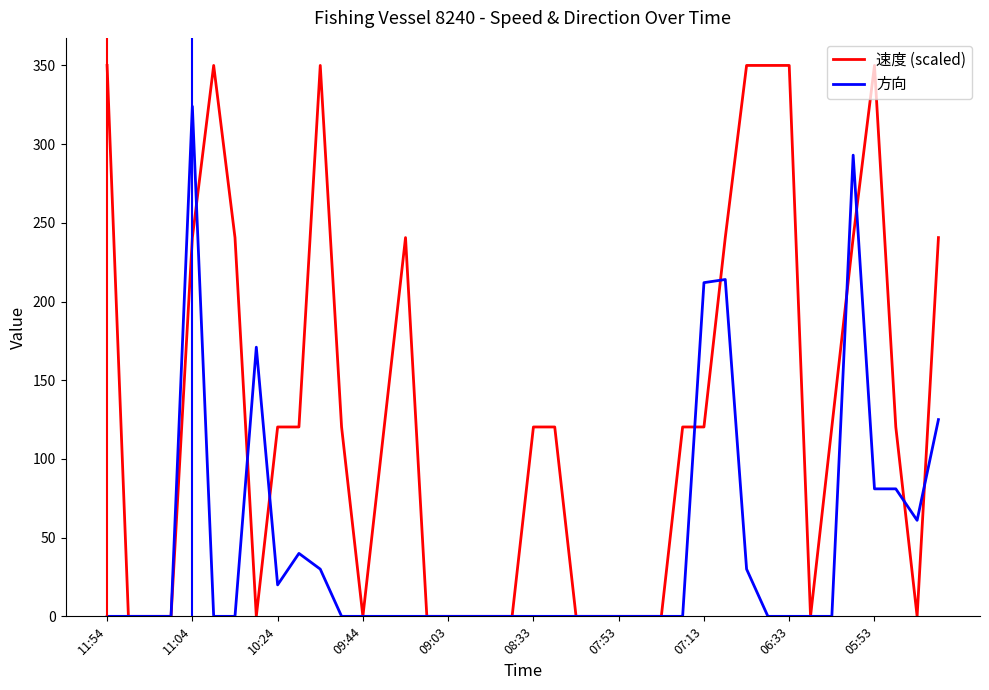

Which series has the widest spread of values?

速度 (scaled)